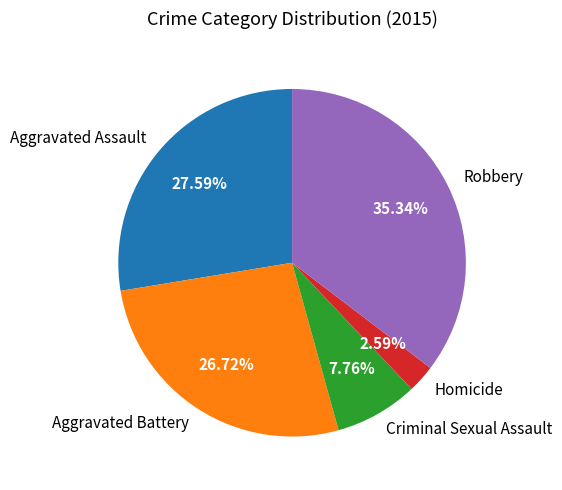

What percentage is the Criminal Sexual Assault slice, to the nearest percent?

8%